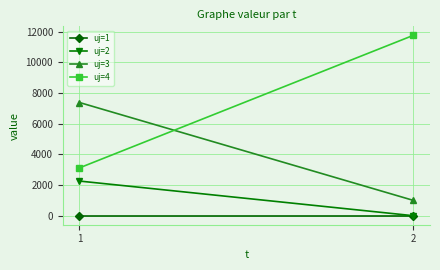

Between 1 and 2, which is larger?

1